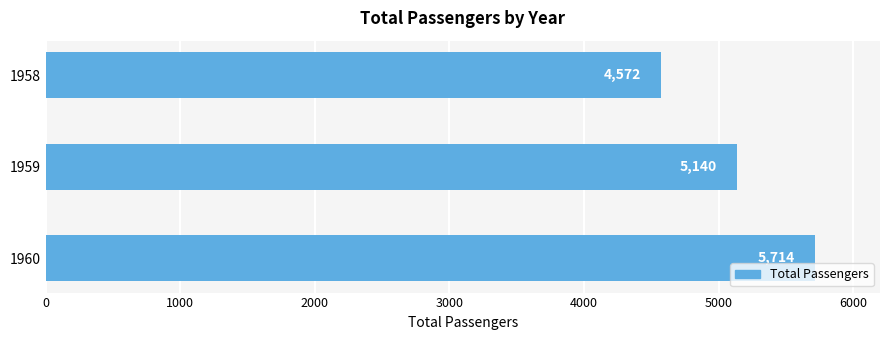

The chart shows a value of 8851 at 1960. True or false?

False